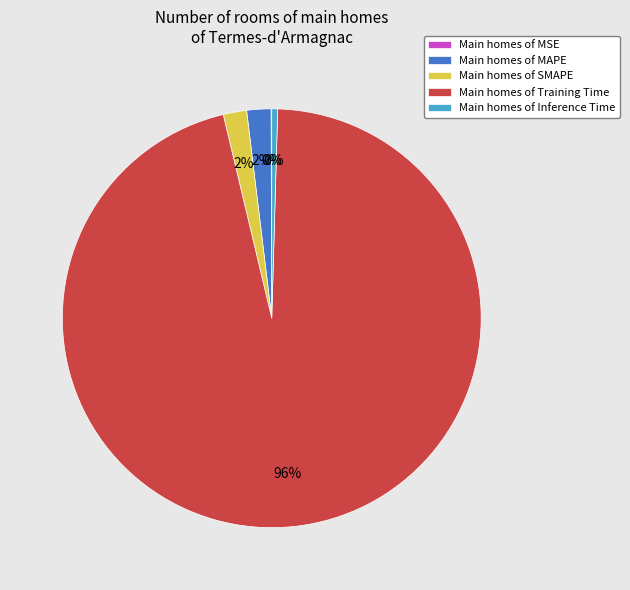

Which category has the biggest portion of the pie?

Main homes of Training Time